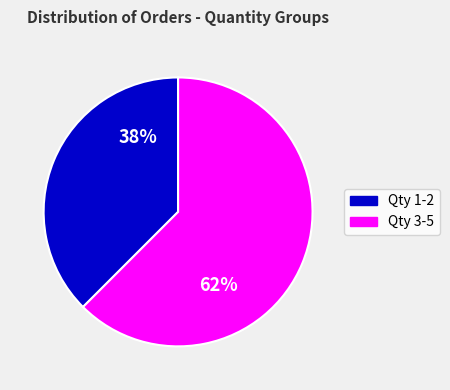

Which slice is the largest?

Qty 3-5